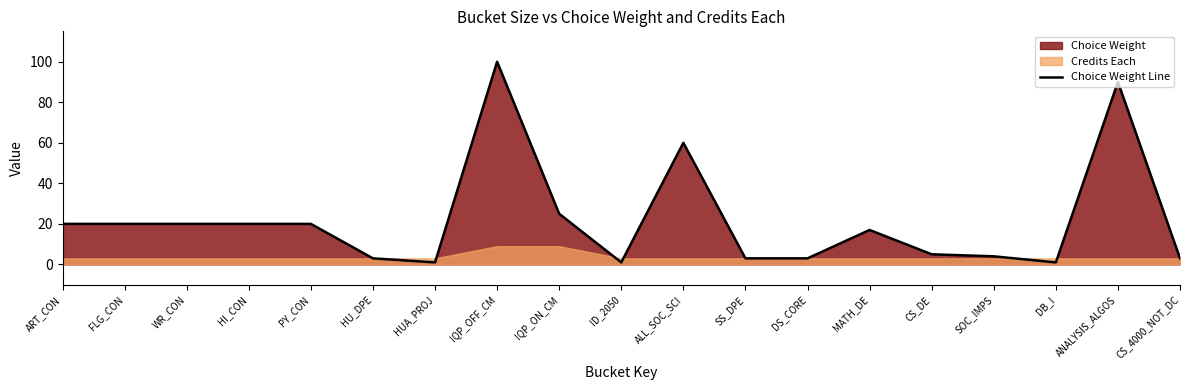

Reading left to right, transcribe all the data shown in this chart.

20	20	20	20	20	3	1	100	25	1	60	3	3	17	5	4	1	90	3